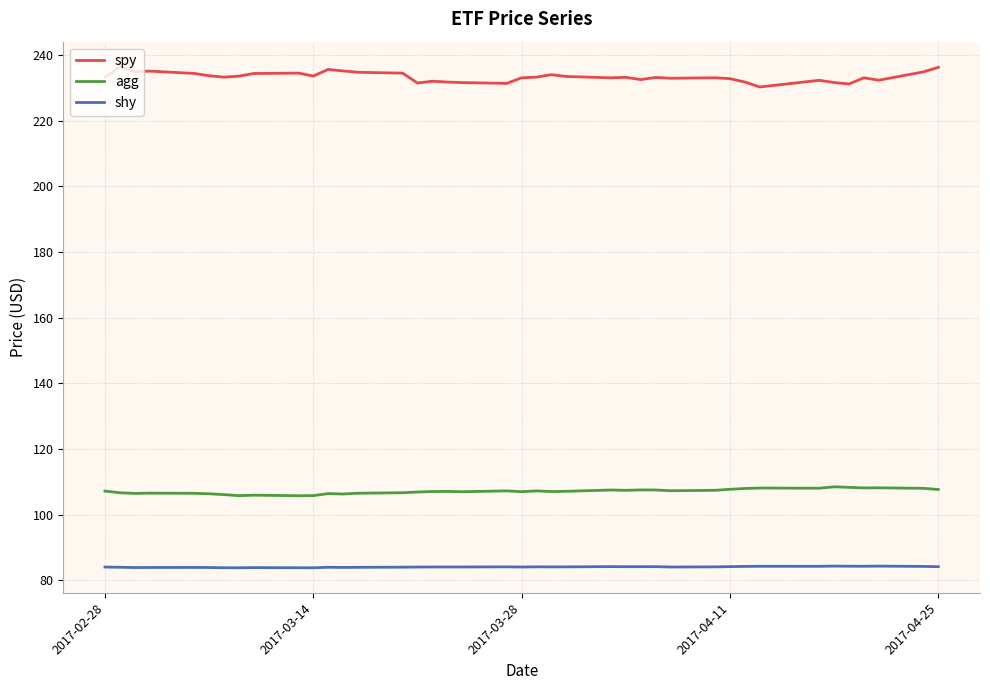

True or false: agg and shy intersect in this chart.

False